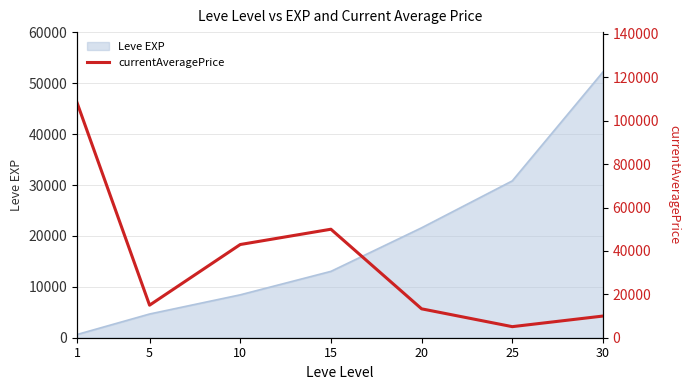

What is the greatest value displayed?

108352.9